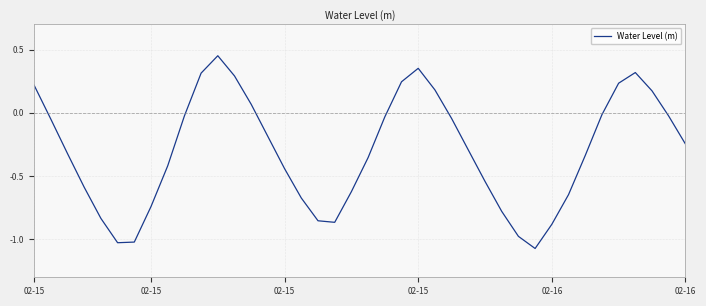

What is the difference between the maximum and minimum values?

1.5